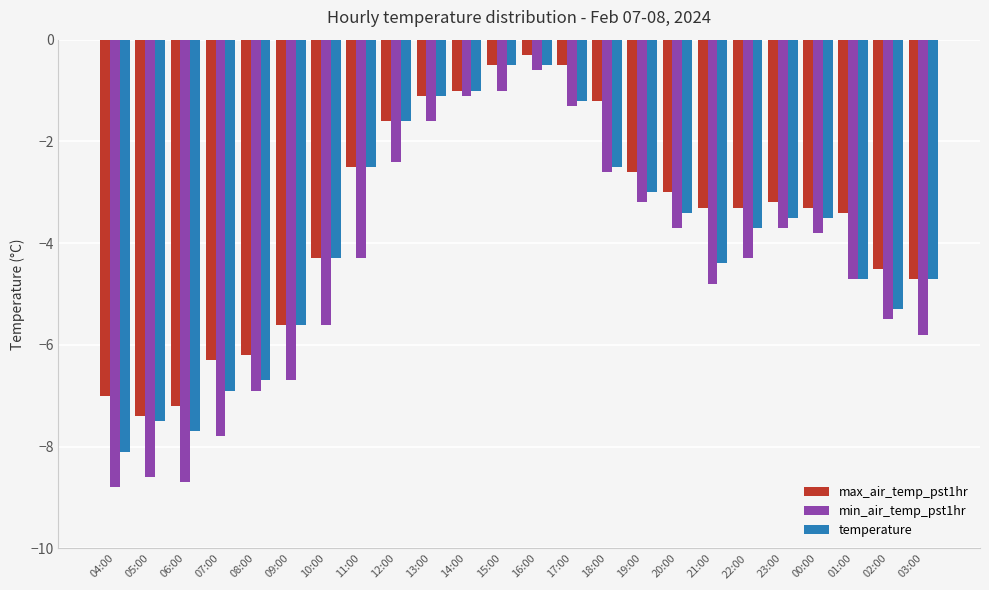

What is the sum of all max_air_temp_pst1hr values?

-84.0